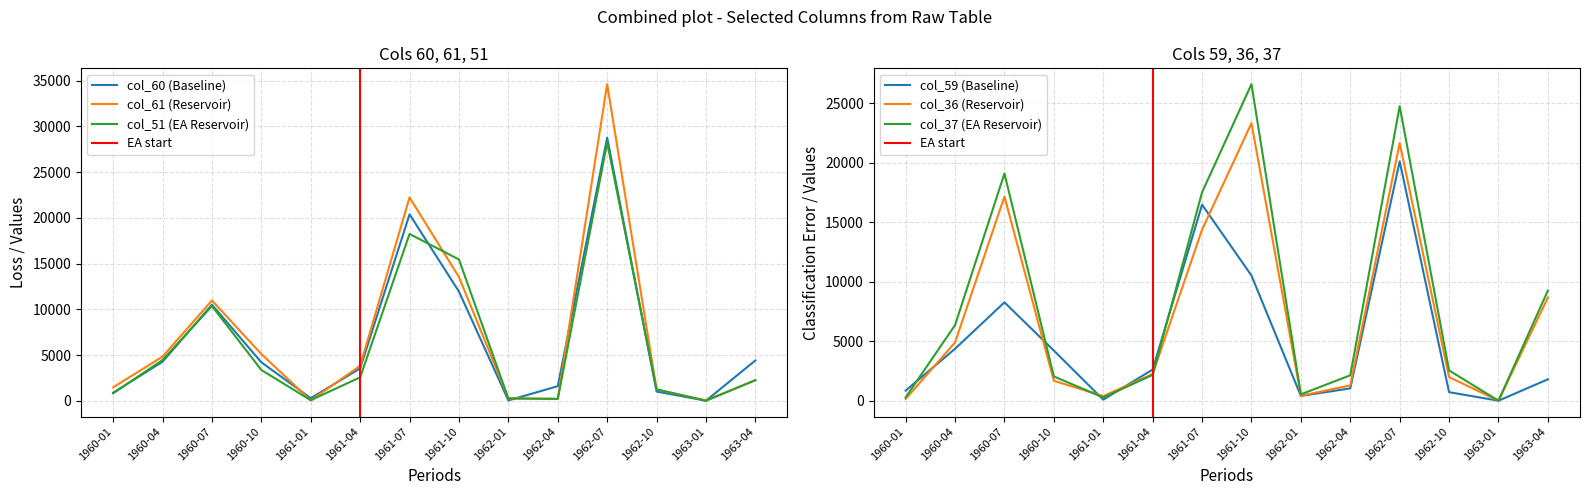

At which category does col_51 reach its first local valley?

1961-01